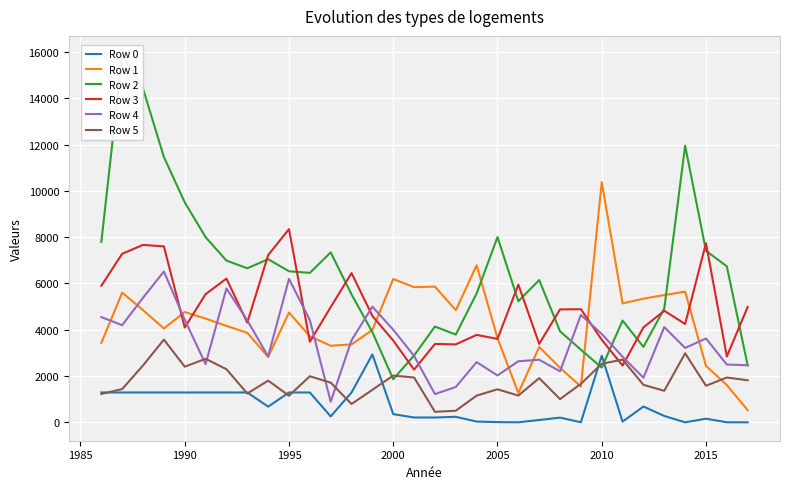

True or false: Row 4 and Row 0 cross at least once.

False